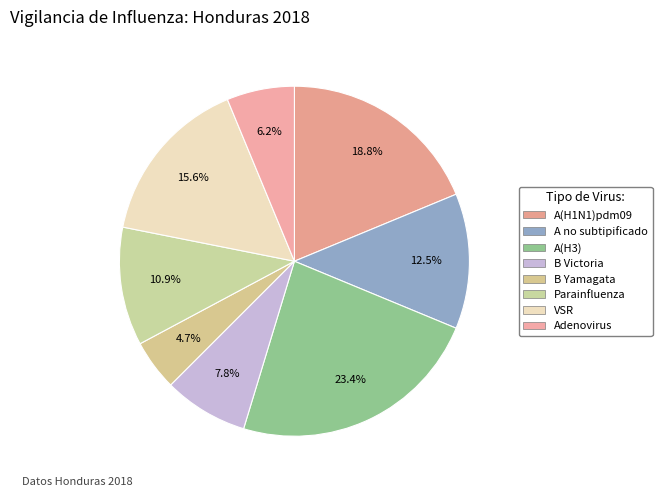

To the nearest percent, what portion does VSR represent?

16%